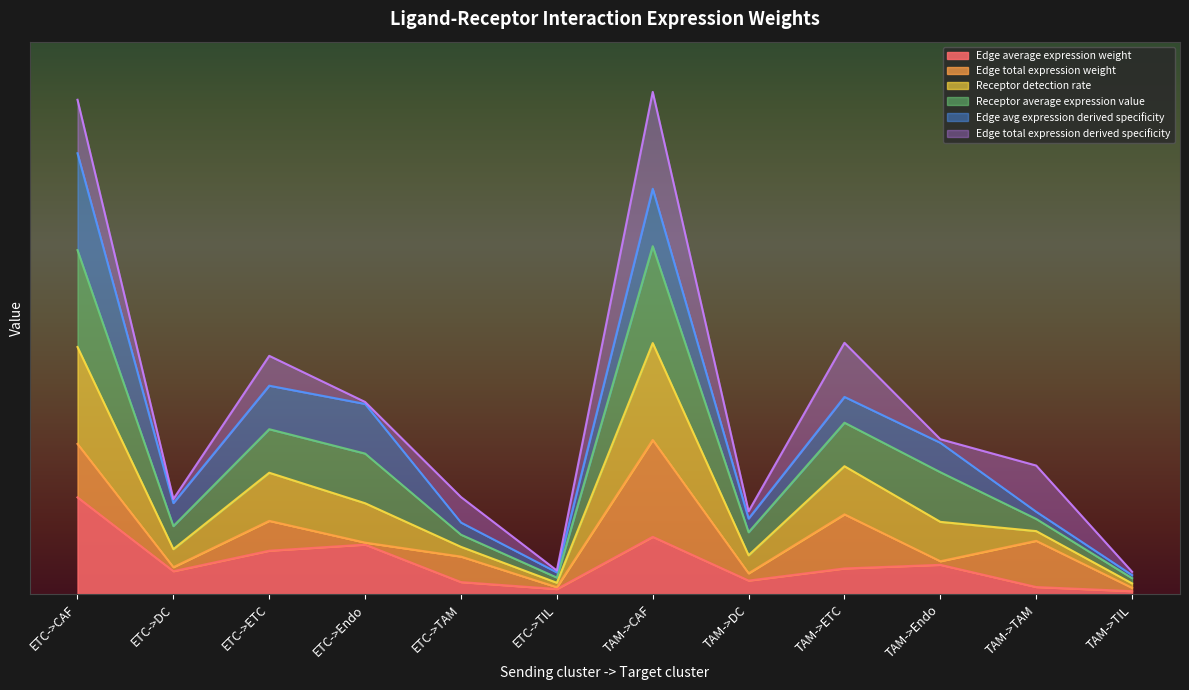

True or false: Edge average expression weight has a value of 0.1 at TAM->Endo.

True